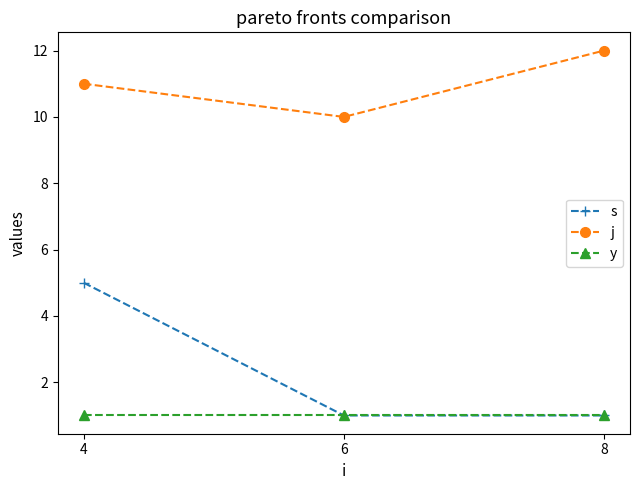

The s series shows 3 at 4. True or false?

False